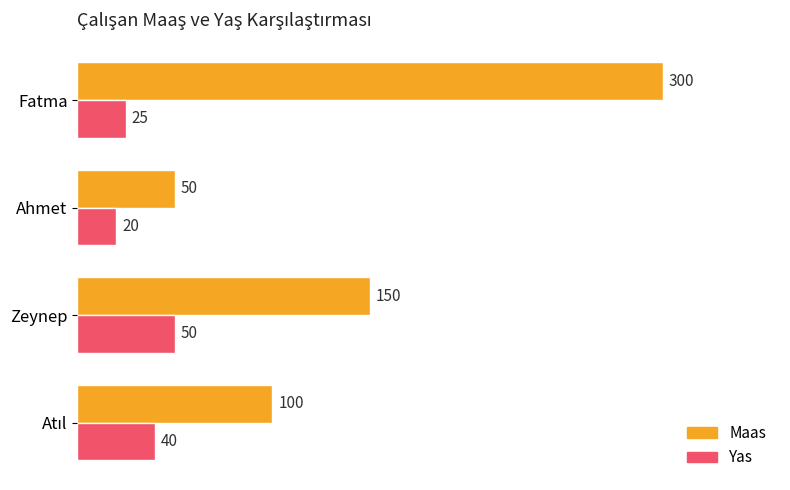

How many categories are shown in the chart?

4